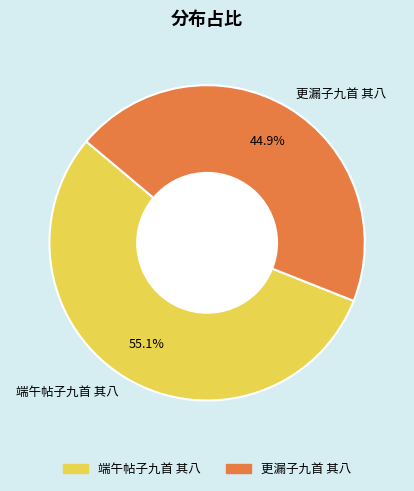

To the nearest percent, what is the combined percentage of 端午帖子九首 其八 and 更漏子九首 其八?

100%